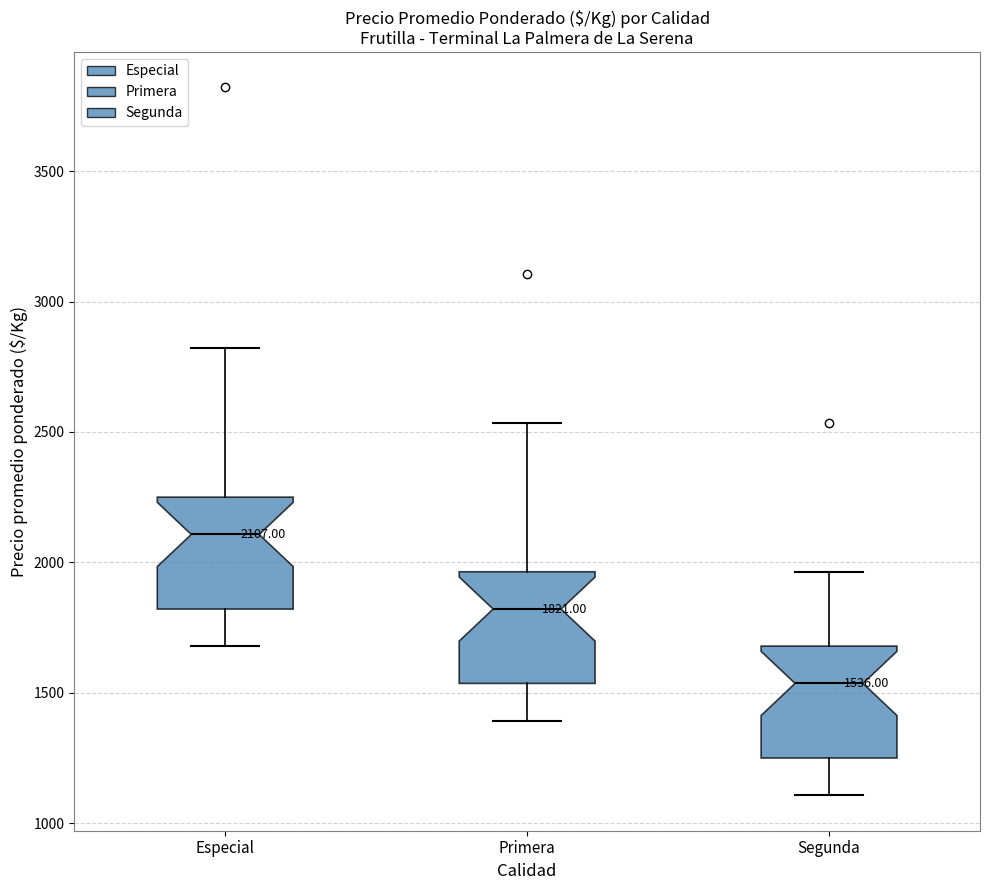

Which box has the highest median line?

Especial